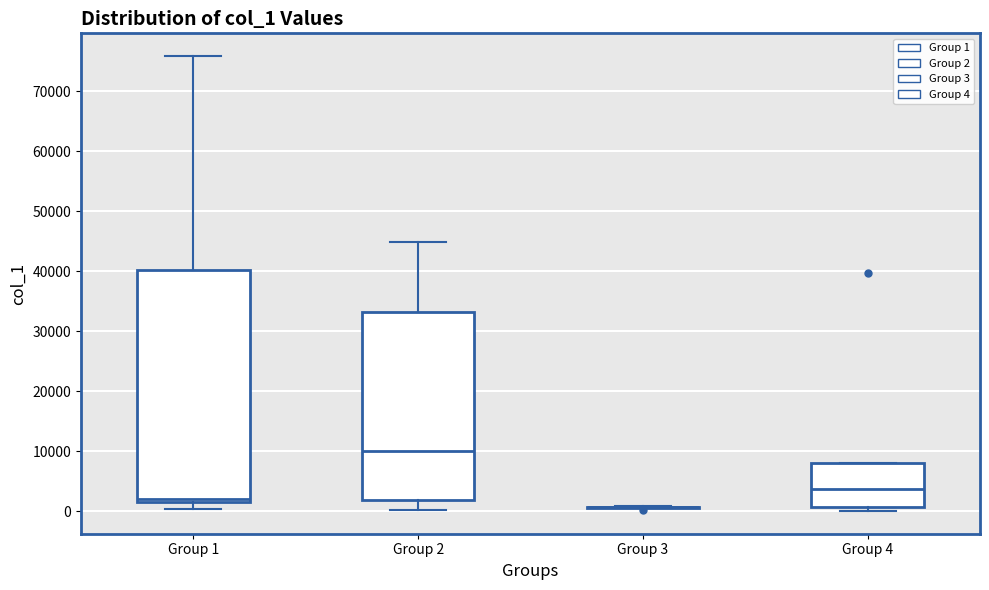

Reading left to right, transcribe this box plot: for each box, give where its median line is, the range the box spans, and where its two whiskers end, as read against the y-axis. The values are not printed on the chart, so give them approximately, as read against the axis.

Group 1: median 2000, box 1000 to 40000, whiskers 0 to 76000
Group 2: median 10000, box 2000 to 33000, whiskers 0 to 45000
Group 3: box collapsed to a line at 1000, whiskers 1000 to 1000
Group 4: median 4000, box 1000 to 8000, whiskers 0 to 8000